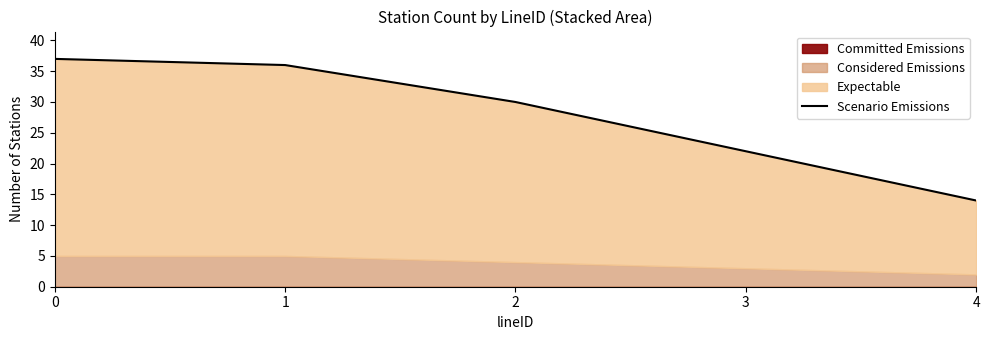

The chart shows a value of 5 at 4. True or false?

False